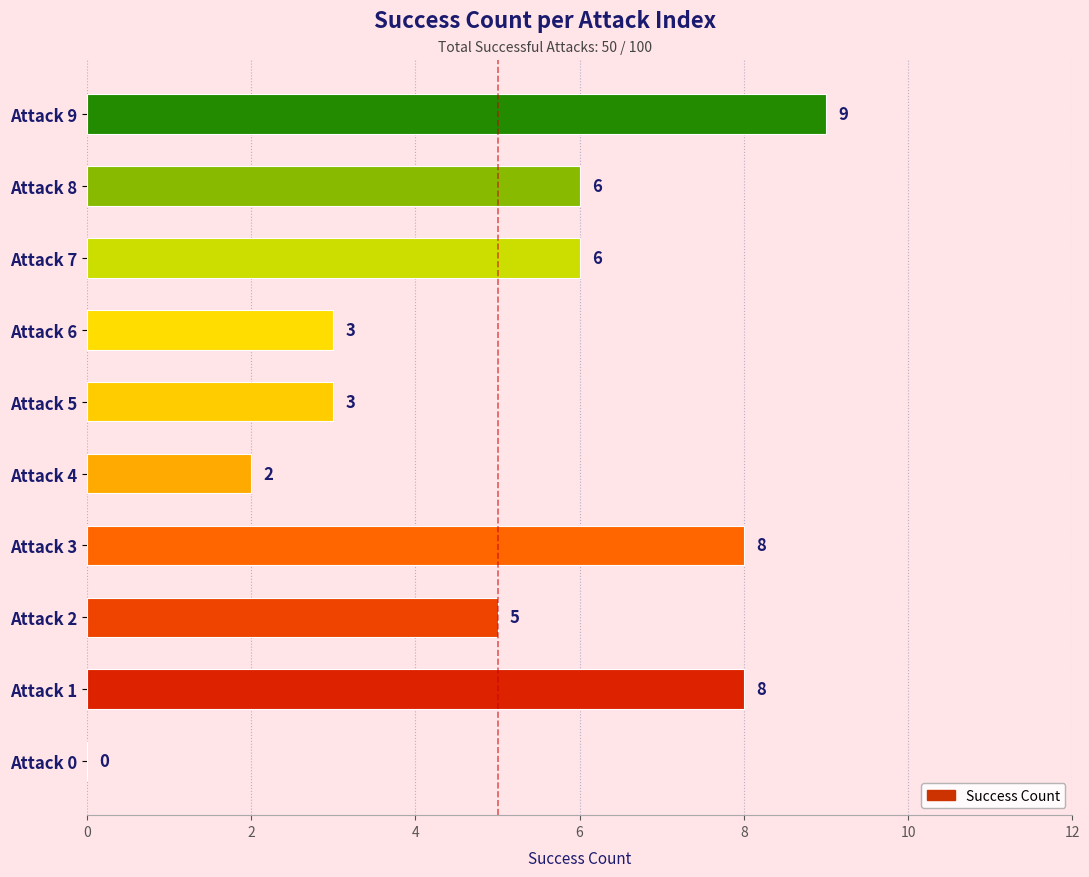

Are the bars horizontal?

Yes